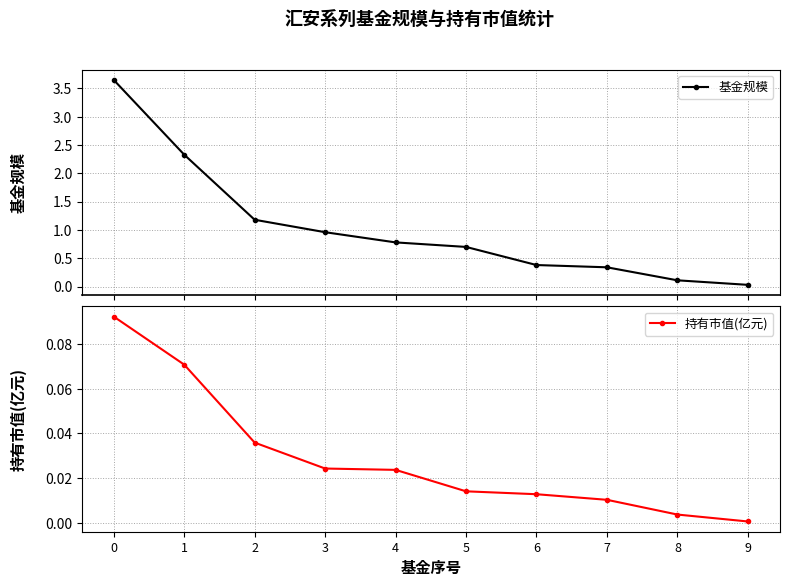

Where is 持有市值(亿元) nearest to the value 0?

9